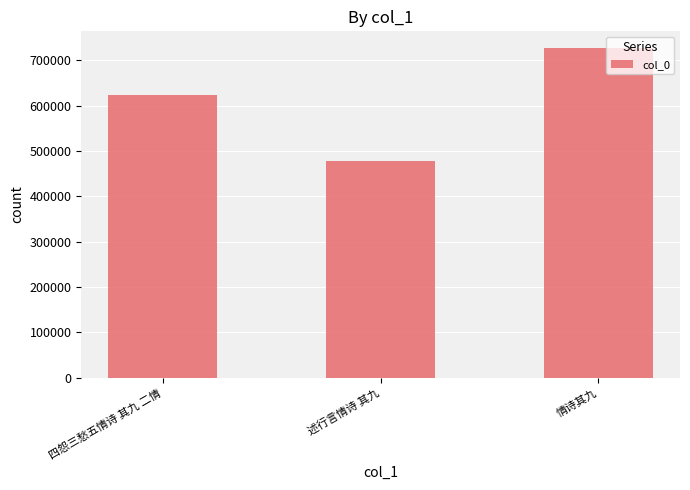

Reading left to right, what are all the values shown in this chart?

622711	478226	727780